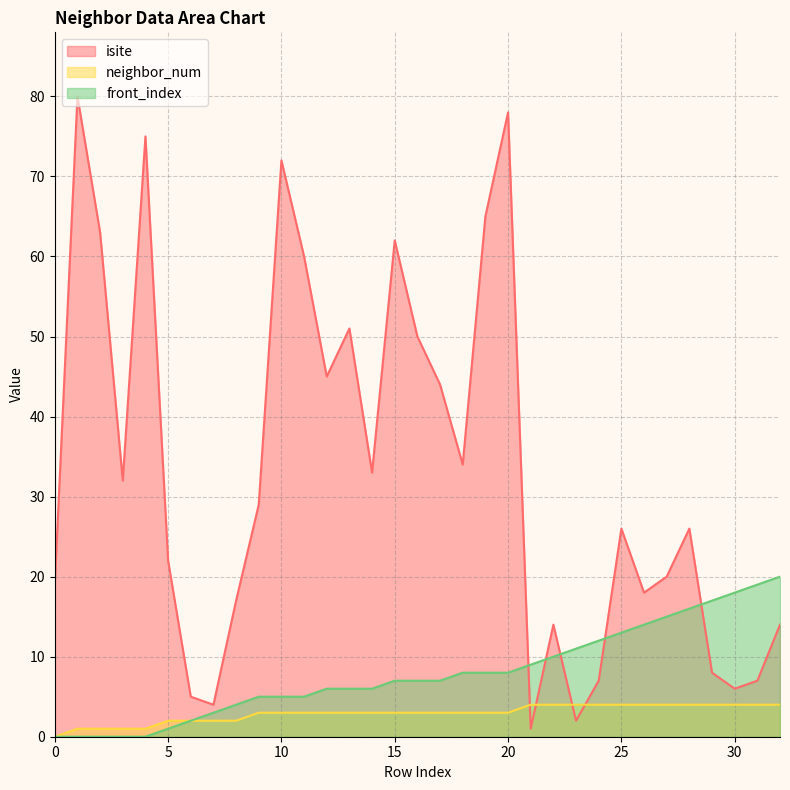

How many data points in front_index are less than 7?

15